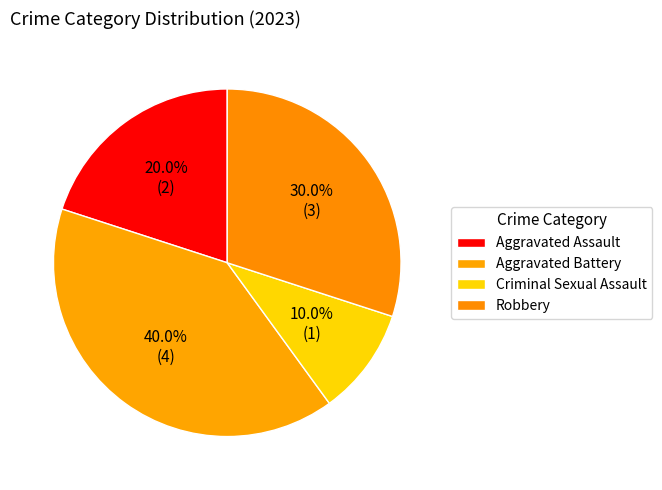

Count the number of slices in the pie.

4